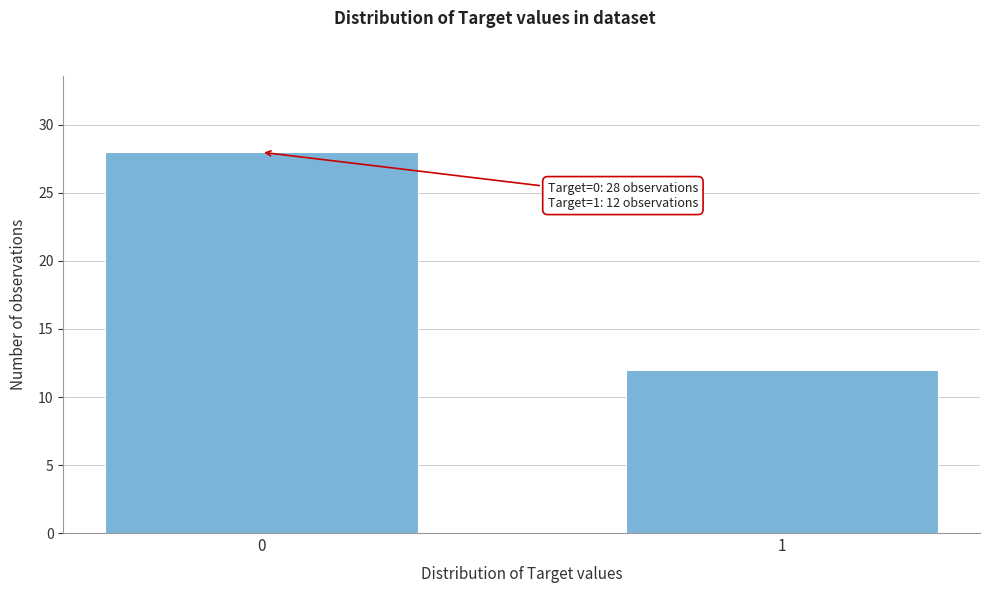

Reading left to right, what are all the values shown in this chart?

28	12